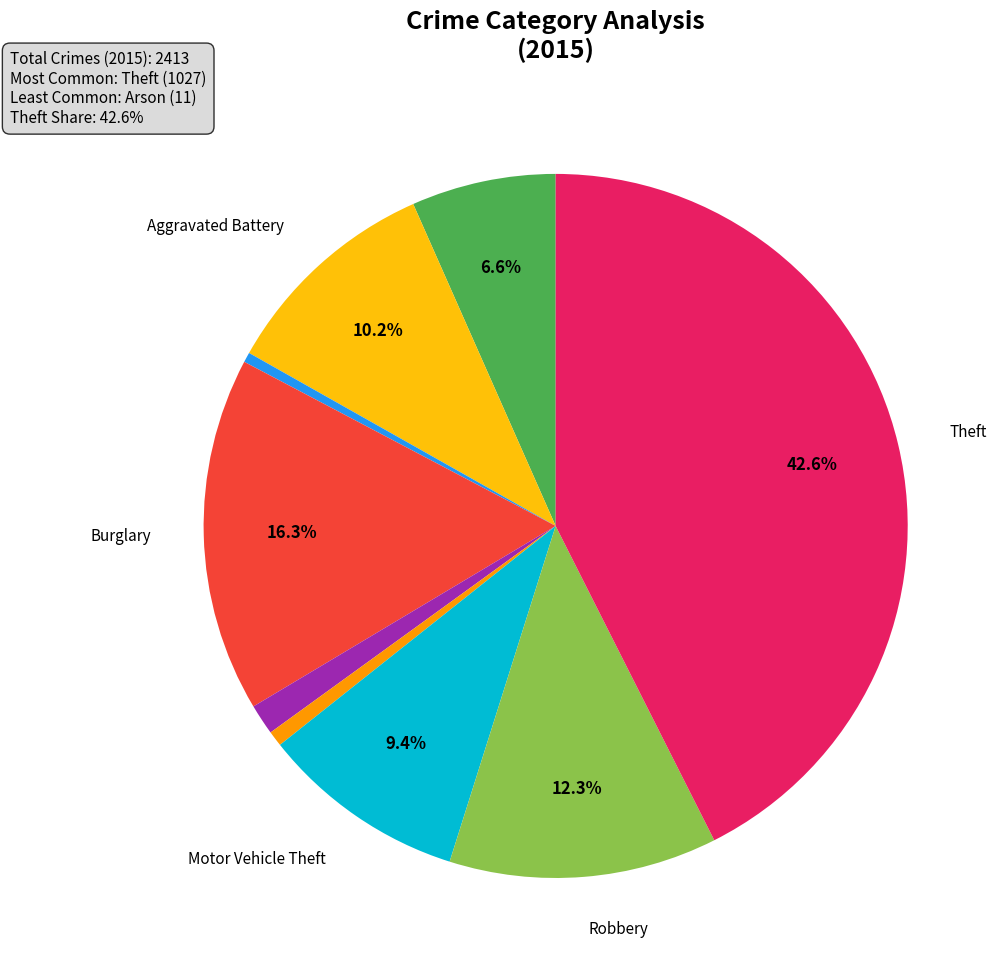

Is there any slice that represents more than half of the pie?

No